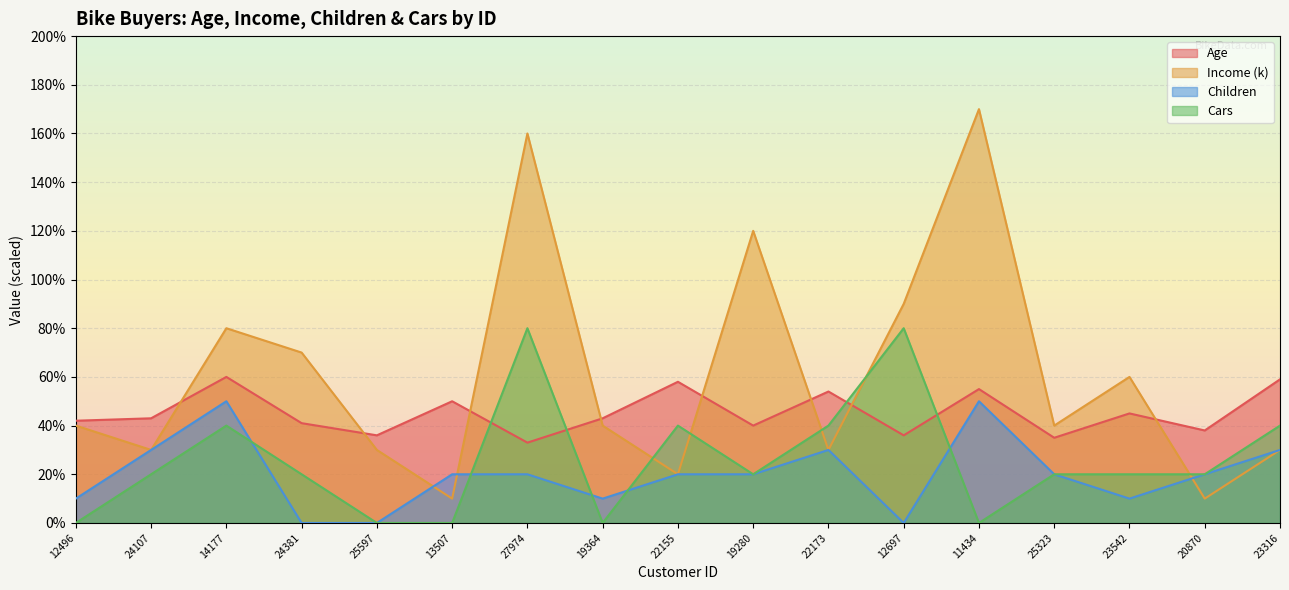

Which series changed the most between 19364 and 20870?

Income (k)